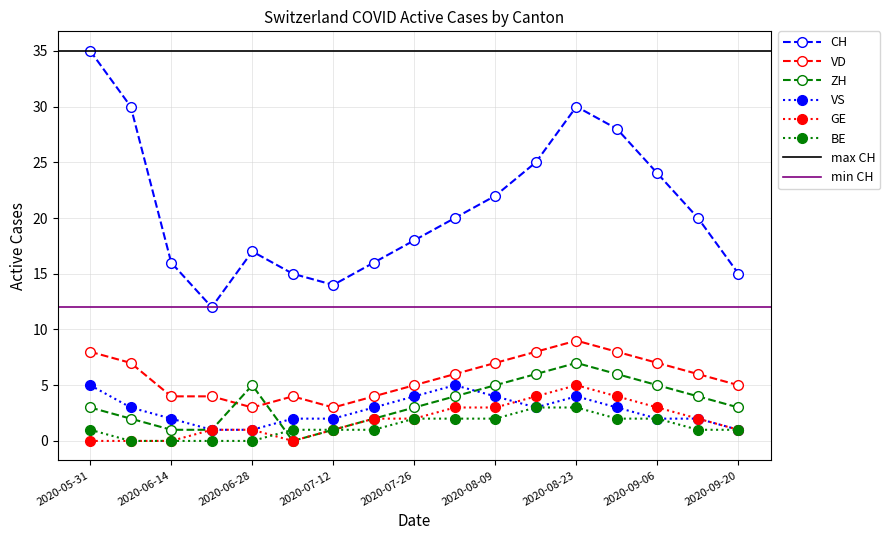

True or false: ZH and VD intersect in this chart.

True